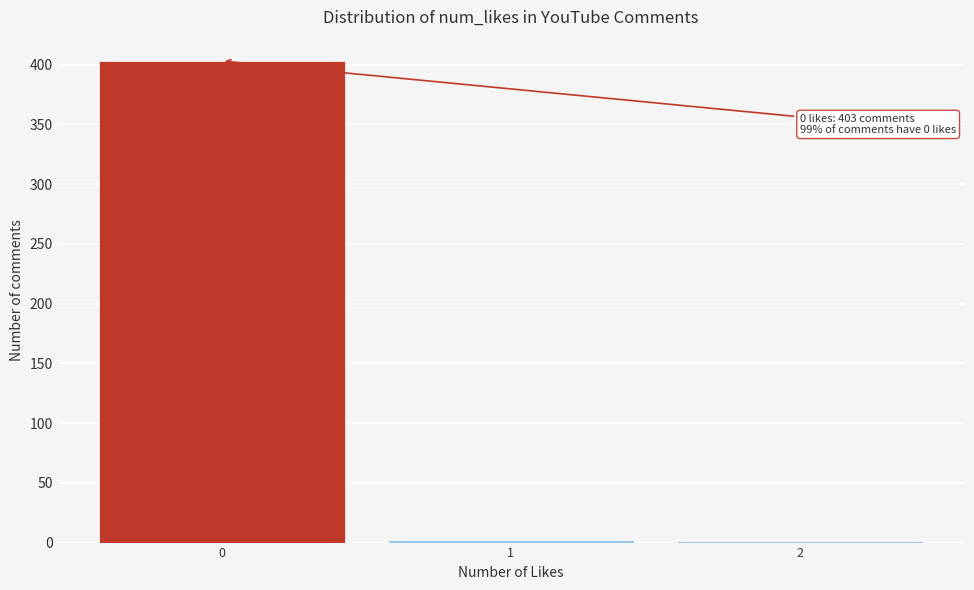

Over which range of the x-axis is the bar tallest?

-0.5 to 0.5